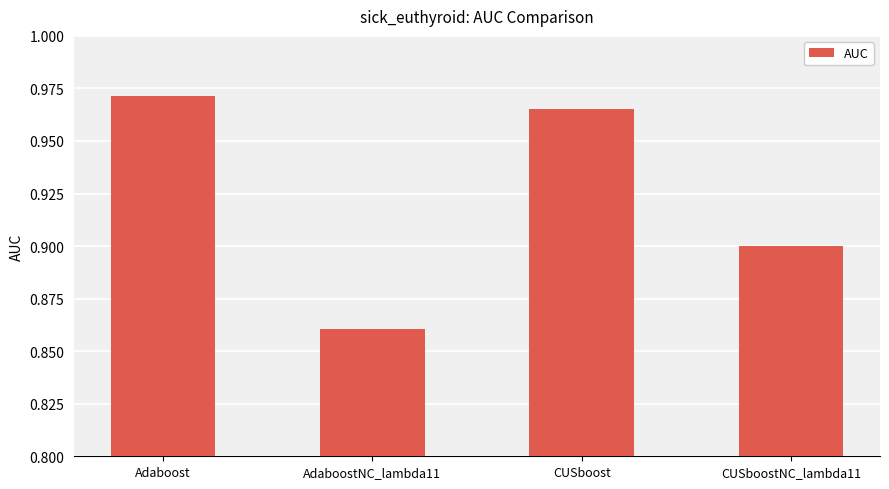

How many values are between 0 and 1?

4